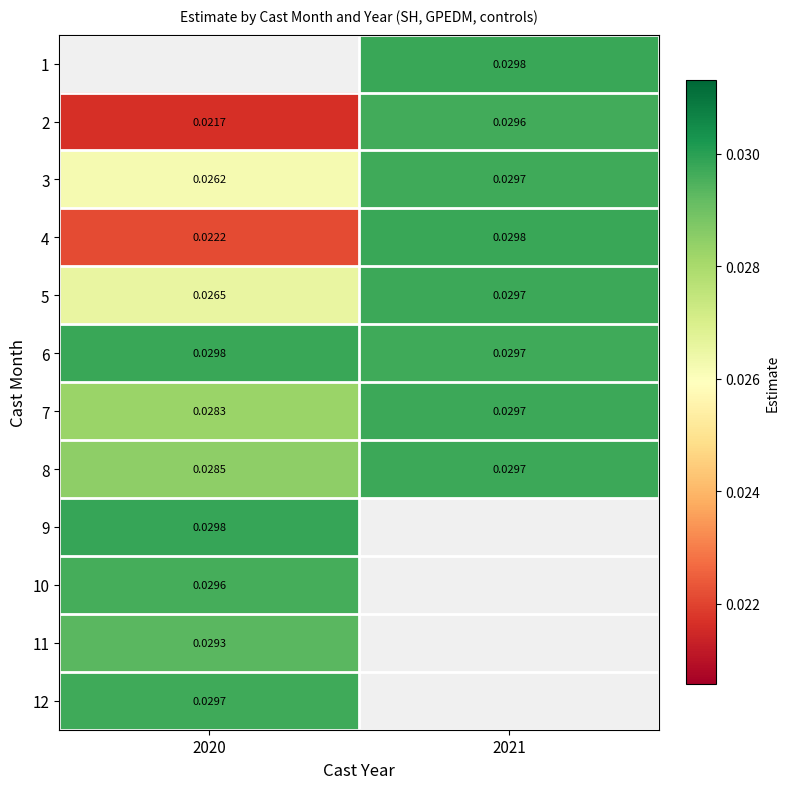

Is the value of 8 at 2020 greater than the value of 5 at 2020?

Yes